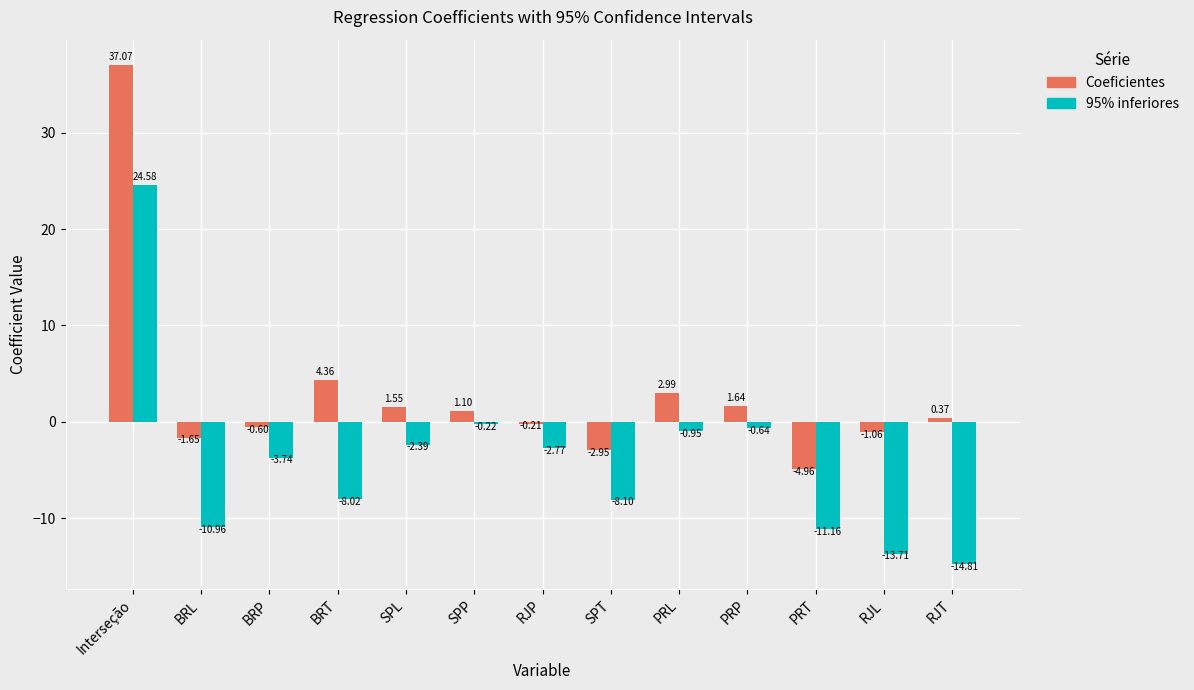

Where is Coeficientes nearest to the value 16?

BRT